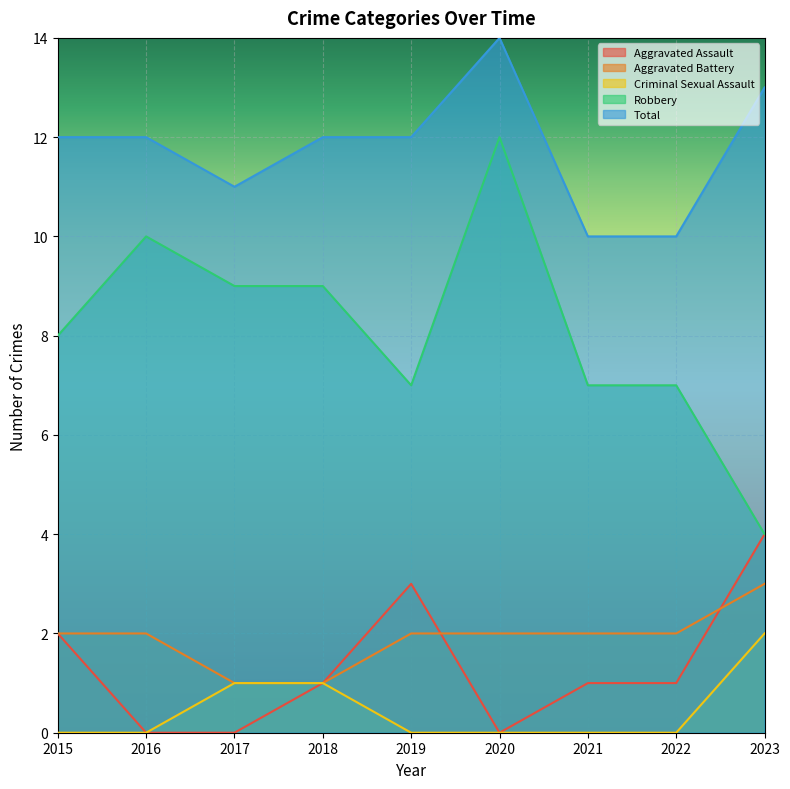

Rank the series at 2023 from highest to lowest value.

Total, Aggravated Assault, Robbery, Aggravated Battery, Criminal Sexual Assault